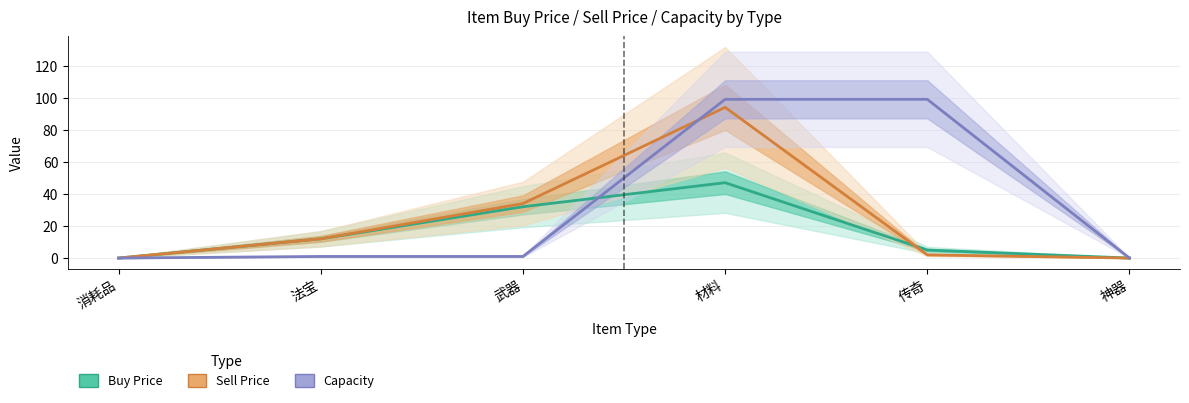

How many Buy Price values are between 0 and 32?

5